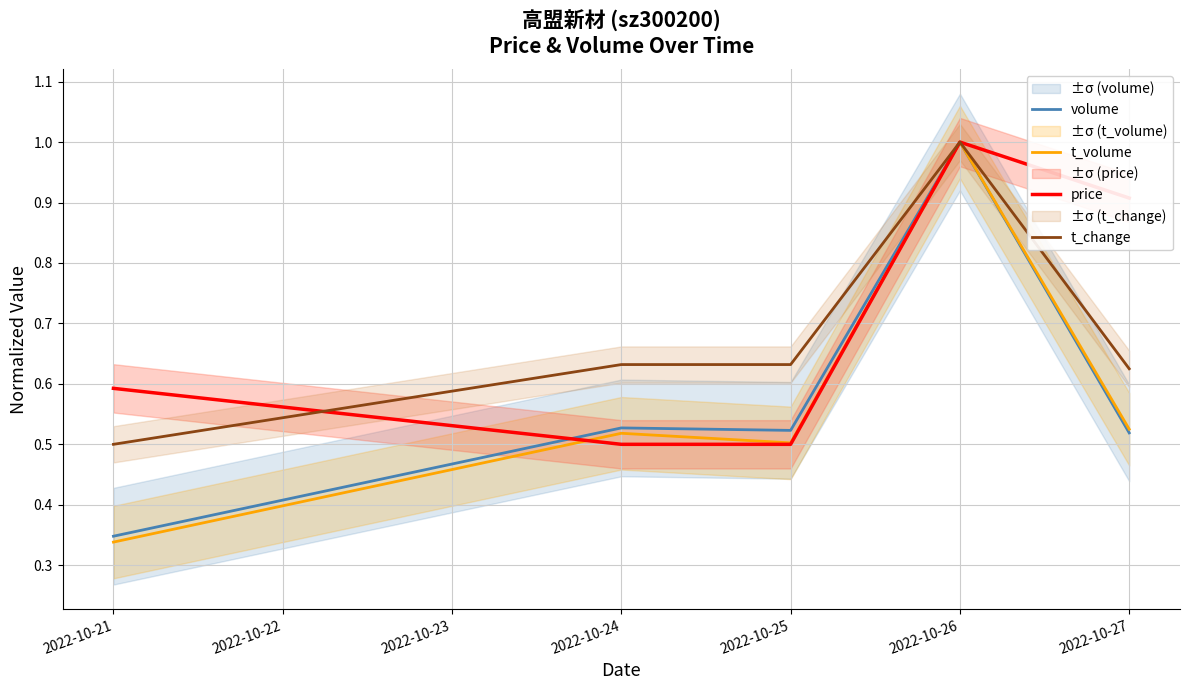

Is it true that volume equals 1.0 at 2022-10-26?

True